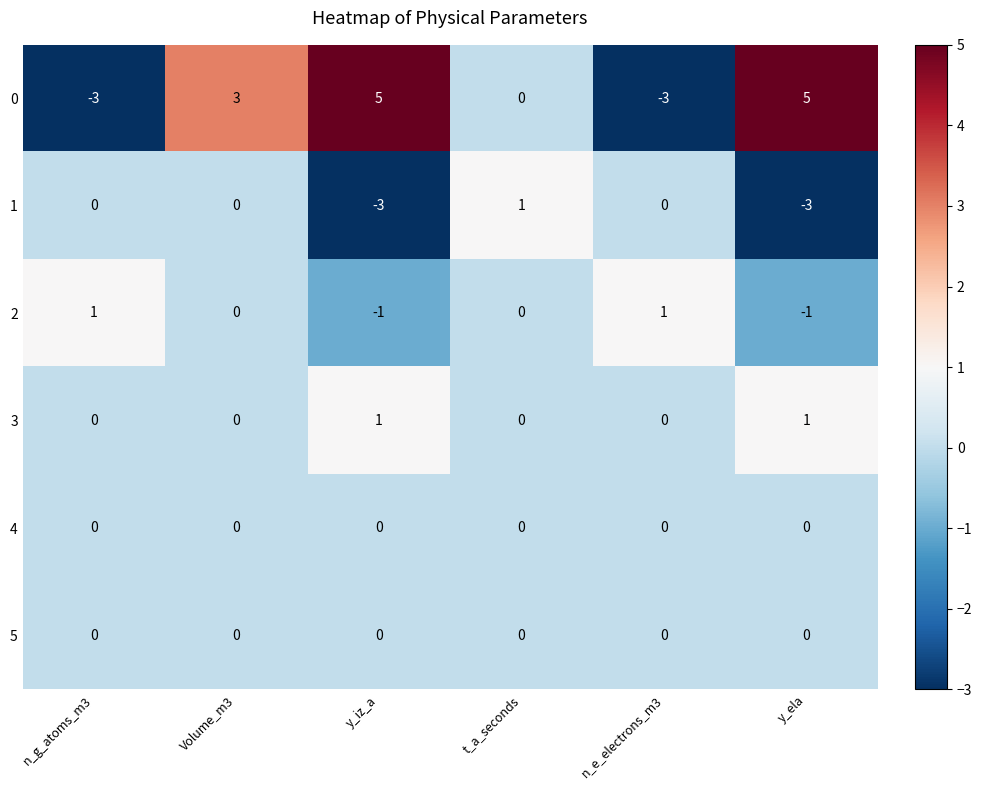

What is the sum of the 1 values at y_iz_a and n_g_atoms_m3?

-3